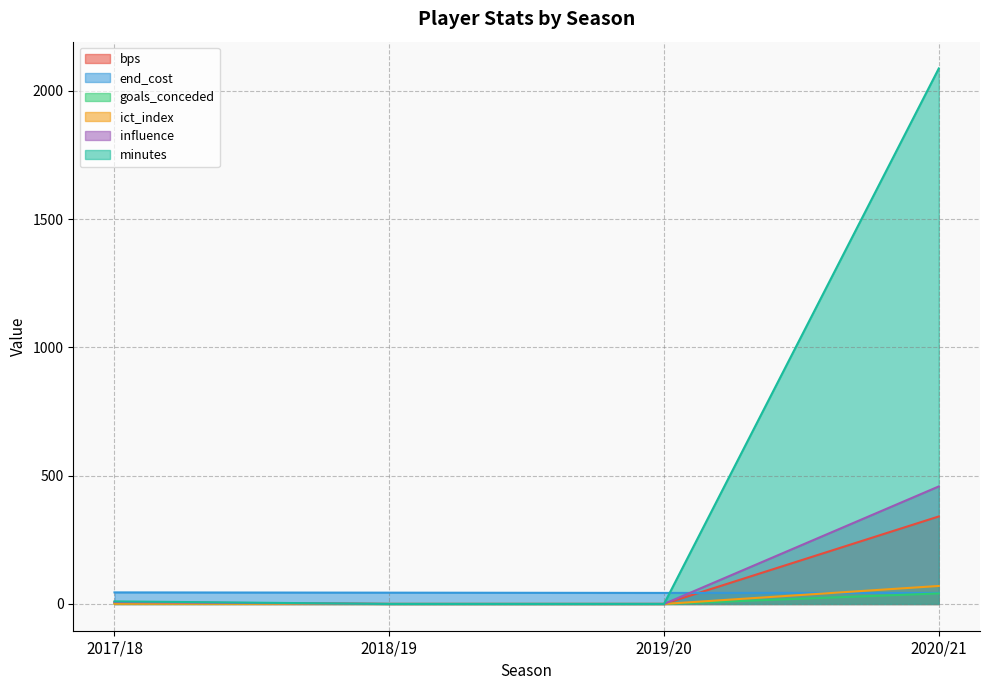

What is the difference between the maximum and second lowest values in the ict_index series?

70.1